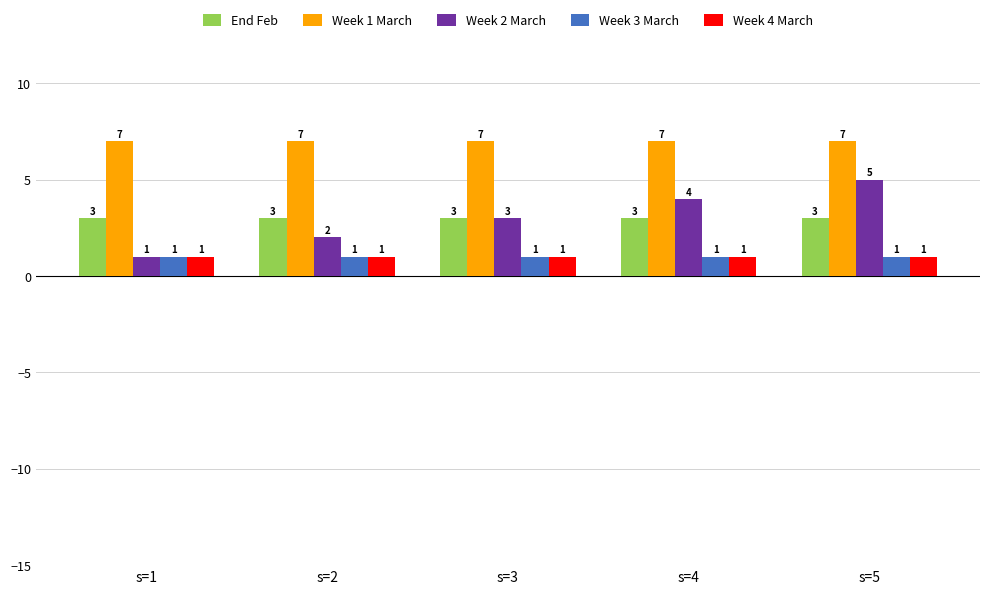

What value does the Week 3 March series have at s=1?

1